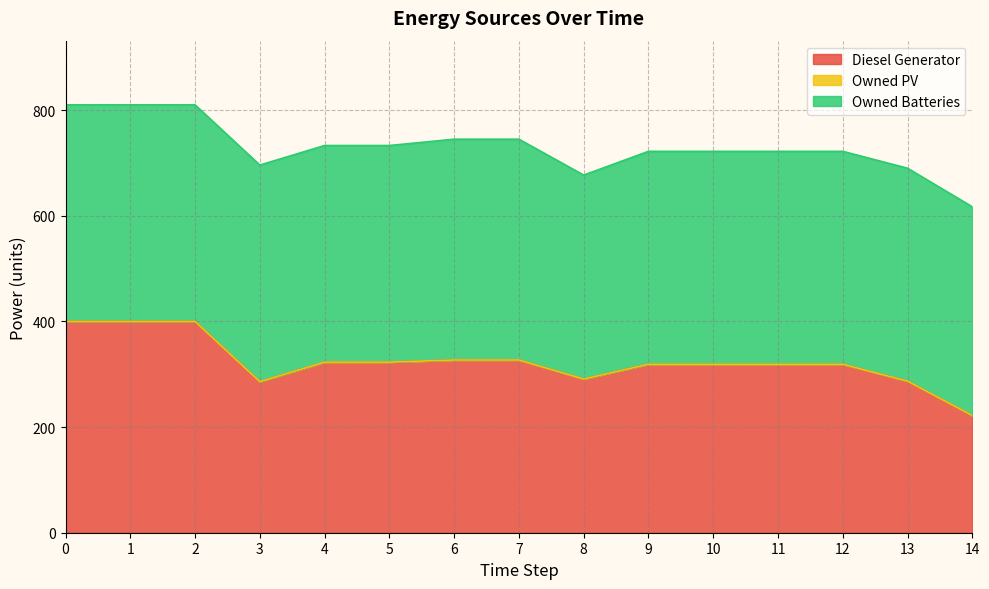

Does the chart display data point markers on the line(s)?

No